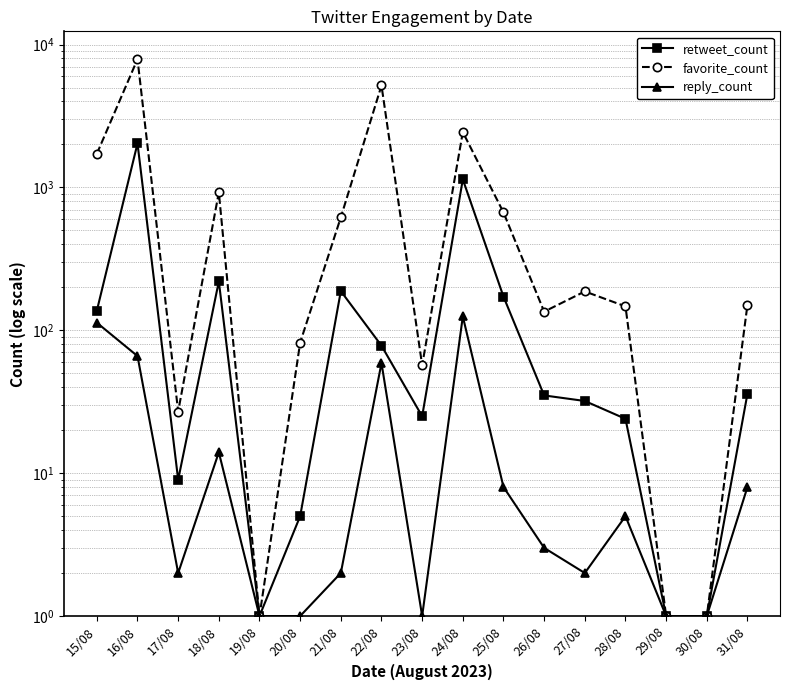

Reading left to right, extract all data points from this chart.

retweet_count: 15/08=137	16/08=2031	17/08=9	18/08=220	19/08=1	20/08=5	21/08=188	22/08=78	23/08=25	24/08=1138	25/08=172	26/08=35	27/08=32	28/08=24	29/08=1	30/08=1	31/08=36
favorite_count: 15/08=1718	16/08=7895	17/08=27	18/08=924	19/08=1	20/08=82	21/08=617	22/08=5166	23/08=57	24/08=2436	25/08=668	26/08=135	27/08=187	28/08=147	29/08=1	30/08=1	31/08=151
reply_count: 15/08=113	16/08=66	17/08=2	18/08=14	19/08=1	20/08=1	21/08=2	22/08=59	23/08=1	24/08=125	25/08=8	26/08=3	27/08=2	28/08=5	29/08=1	30/08=1	31/08=8